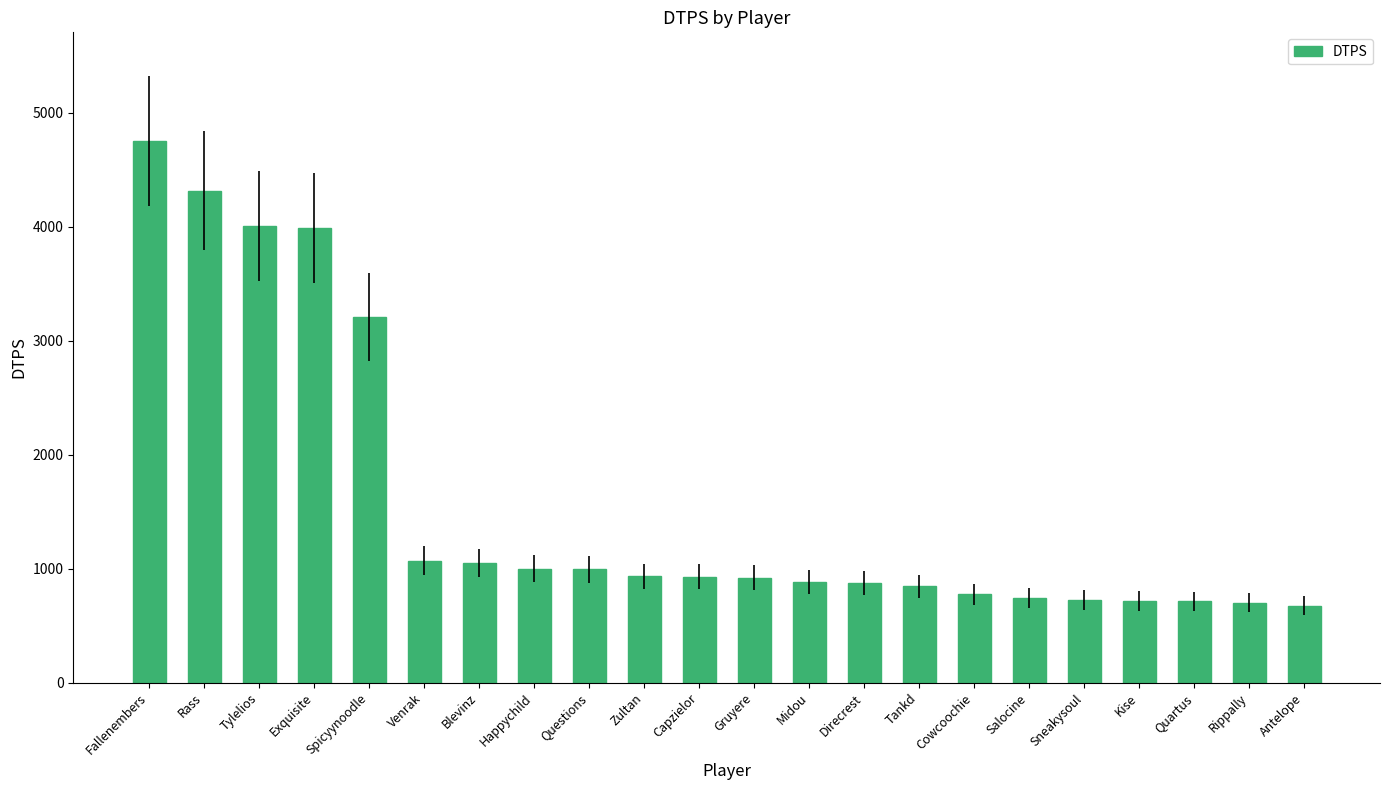

Is it true that the value at Questions is 576.9?

False